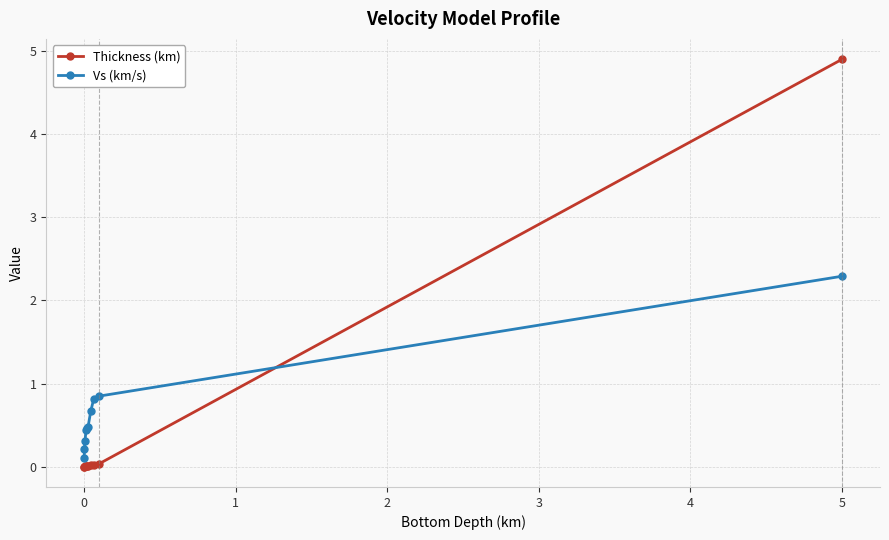

What is the average value of the Vs (km/s) series?

0.7